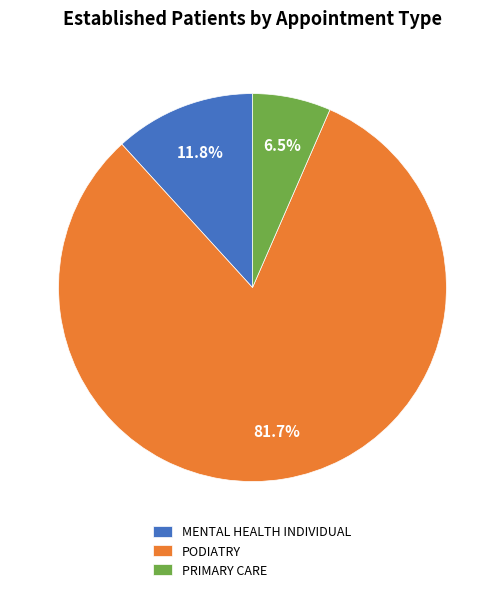

To the nearest percent, what portion does PODIATRY represent?

82%